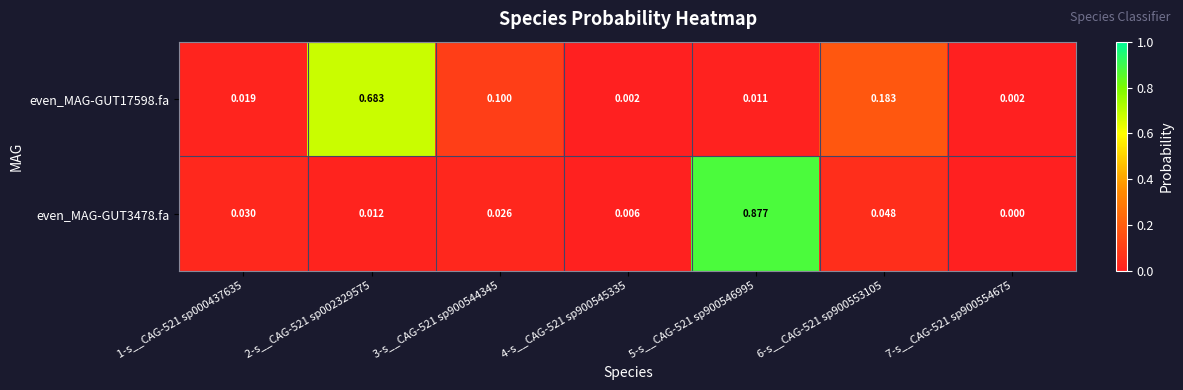

Is the value of even_MAG-GUT3478.fa at 5-s__CAG-521 sp900546995 greater than the value of even_MAG-GUT17598.fa at 5-s__CAG-521 sp900546995?

Yes